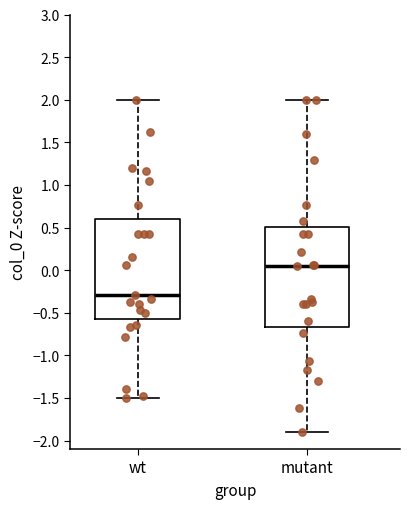

Reading left to right, transcribe this box plot: for each box, give where its median line is, the range the box spans, and where its two whiskers end, as read against the y-axis. The values are not printed on the chart, so give them approximately, as read against the axis.

wt: median -0.30, box -0.55 to 0.60, whiskers -1.50 to 2.00
mutant: median 0.05, box -0.65 to 0.50, whiskers -1.90 to 2.00